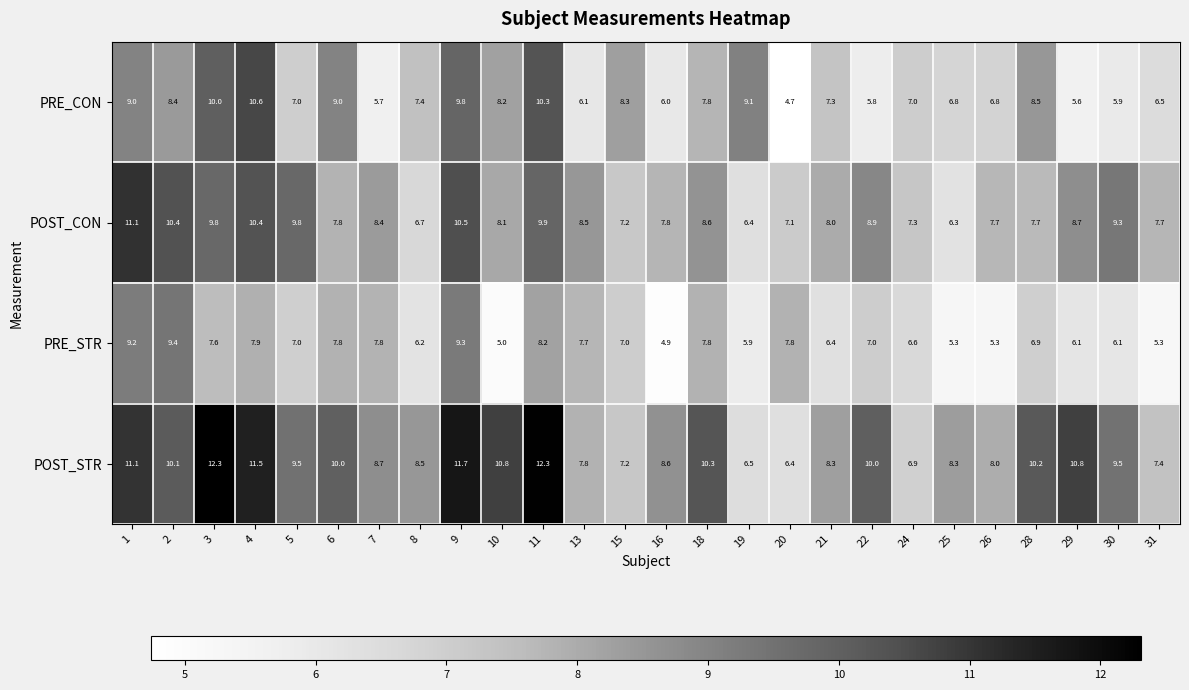

At how many categories does at least one series exceed 9?

15